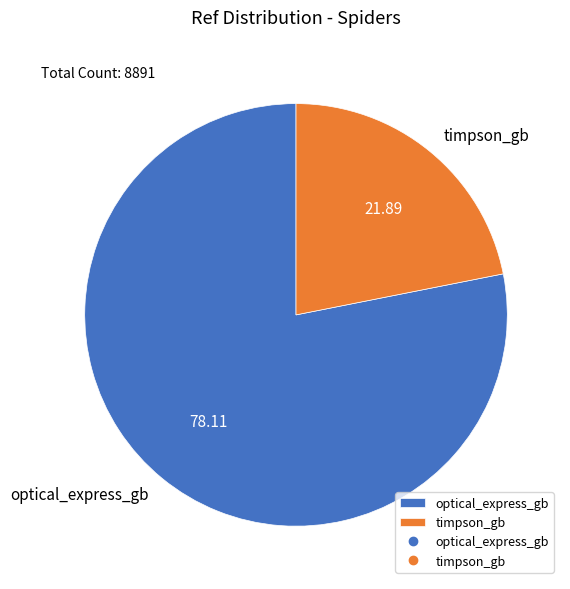

Which category has the smallest portion of the pie?

timpson_gb